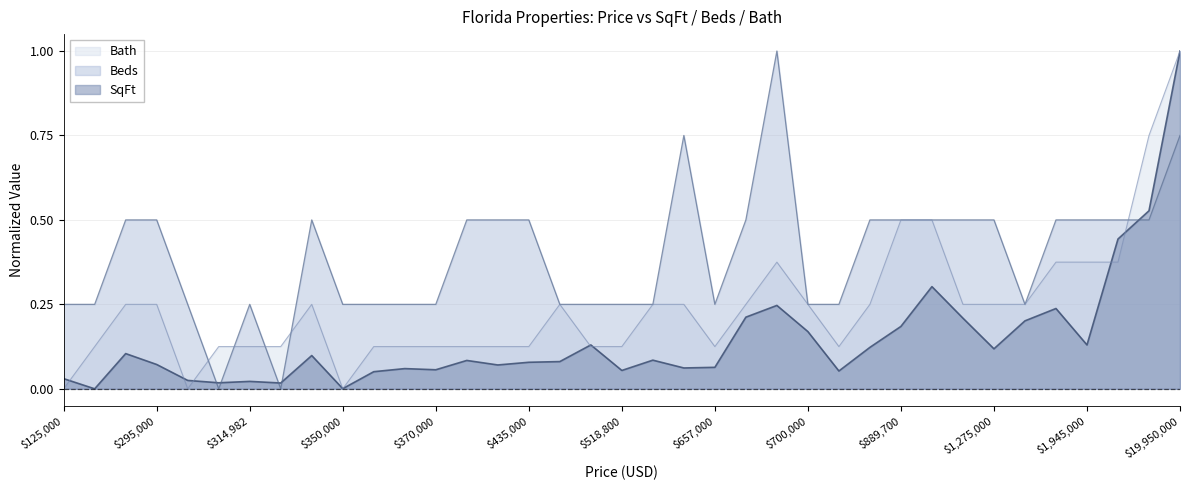

In Bath, how many points are lower than both neighbors (excluding endpoints)?

4